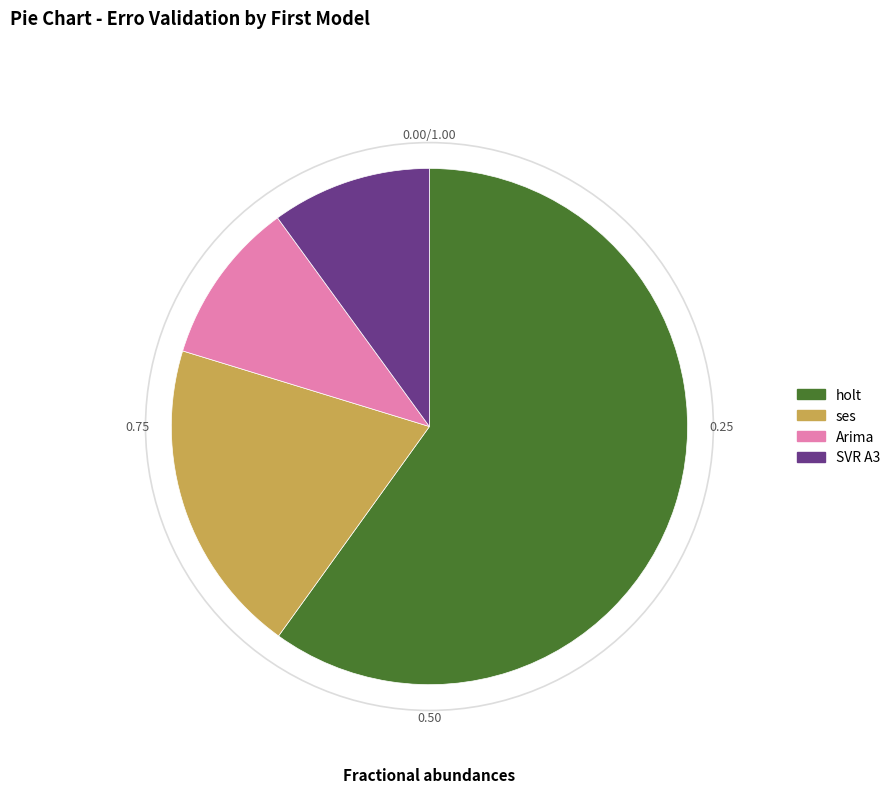

Does any single category account for the majority?

Yes